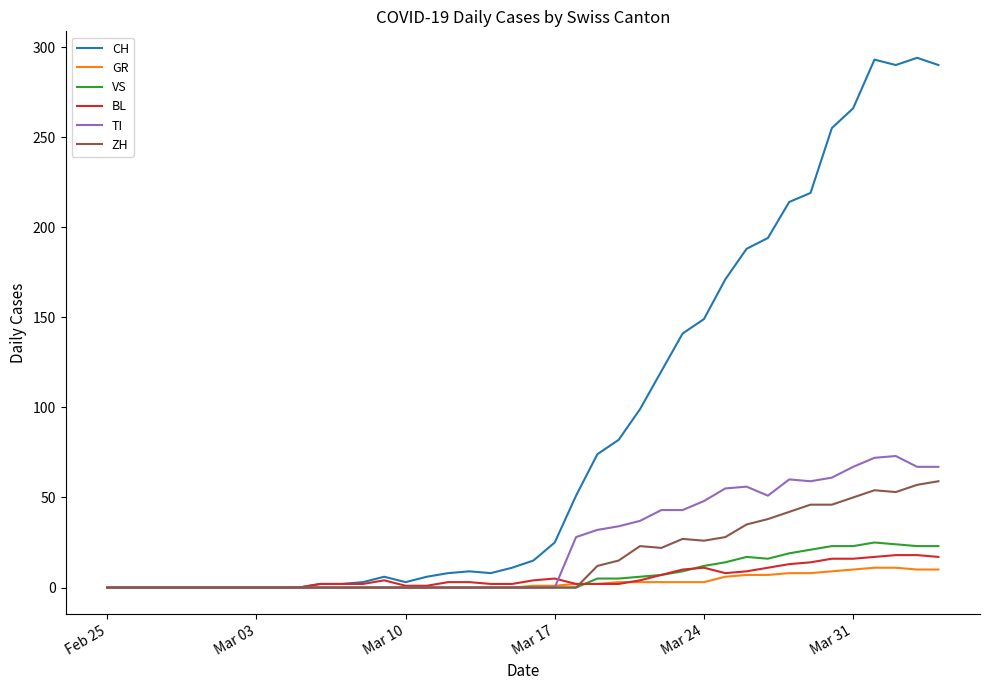

Which series has the largest range (max minus min)?

CH